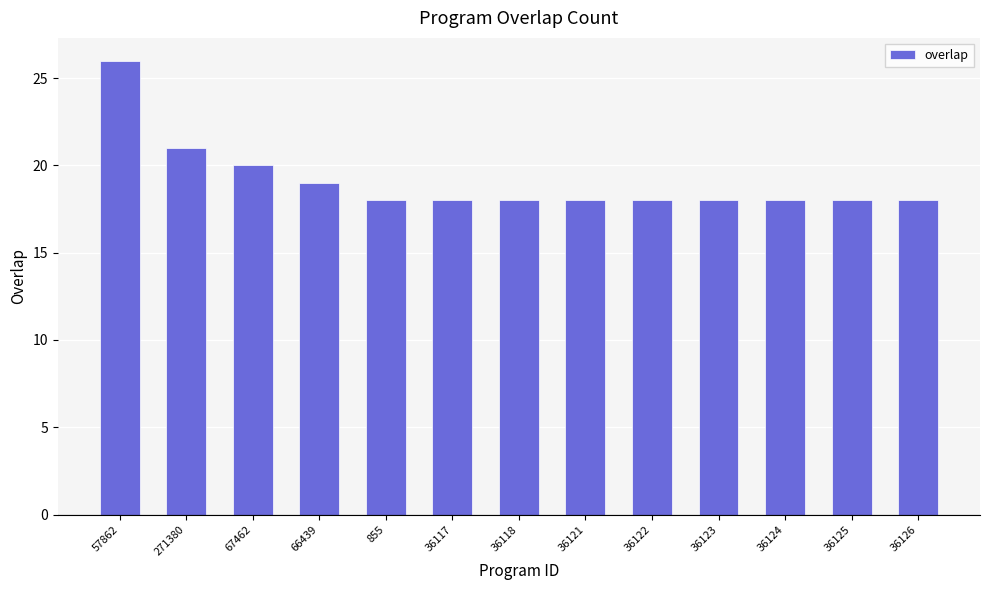

What is the approximate value at 36126?

18